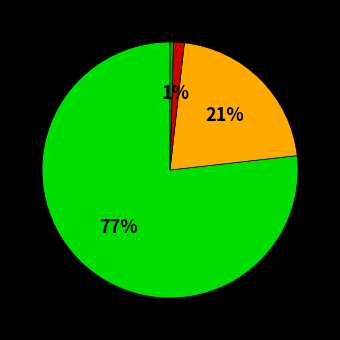

To the nearest percent, what is the average slice percentage?

25%